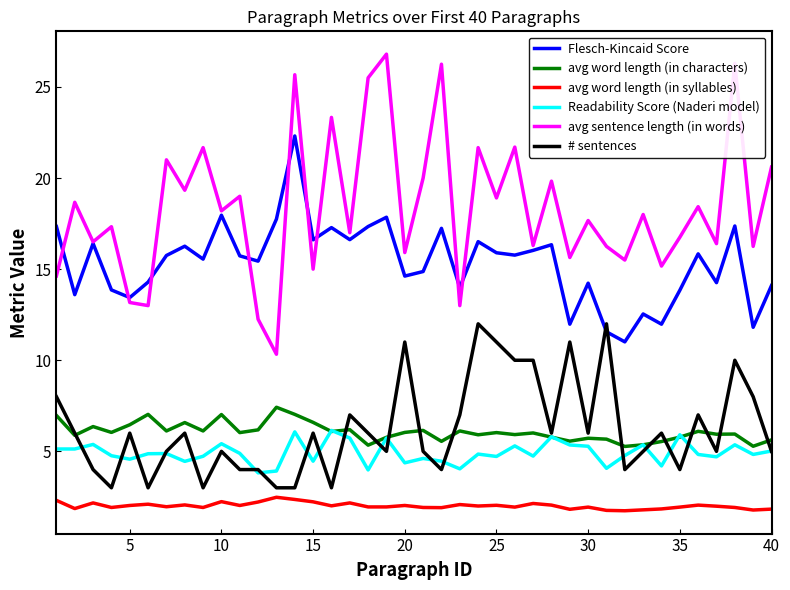

What is the sum of all avg sentence length (in words) values?

734.9